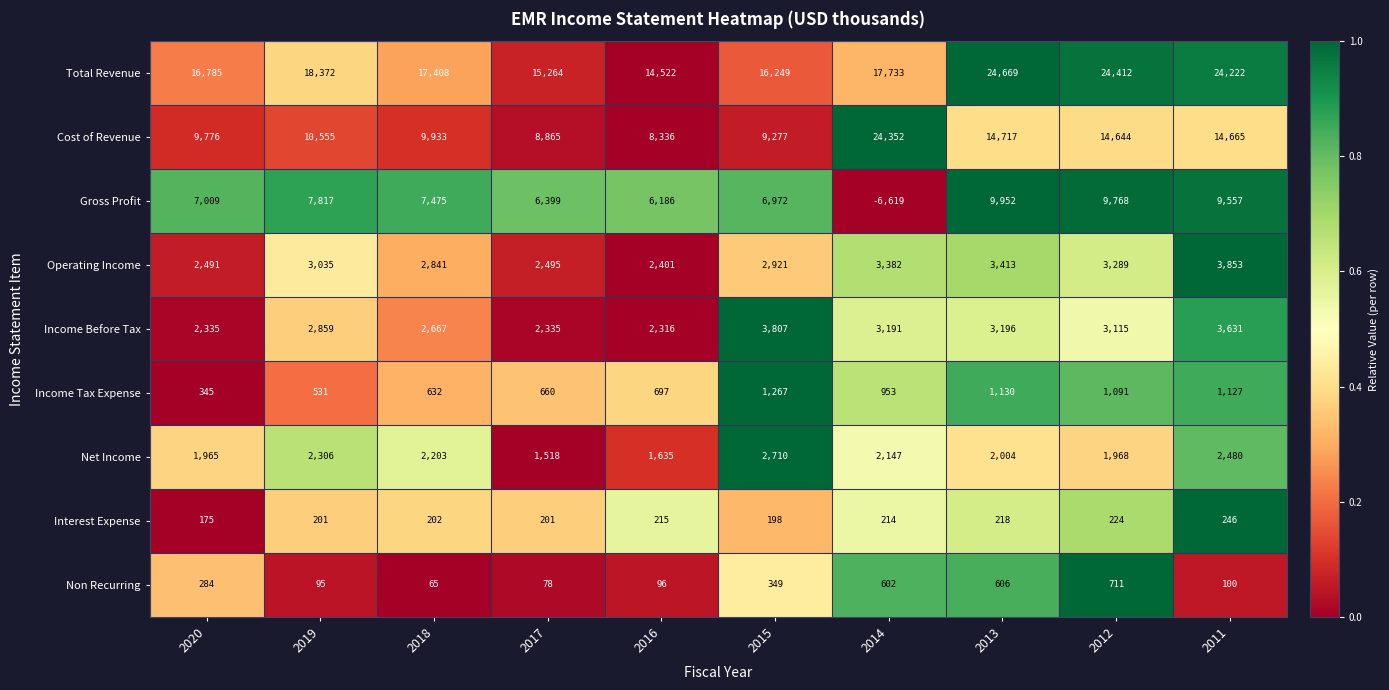

At which category is the sum across all series the highest?

2013